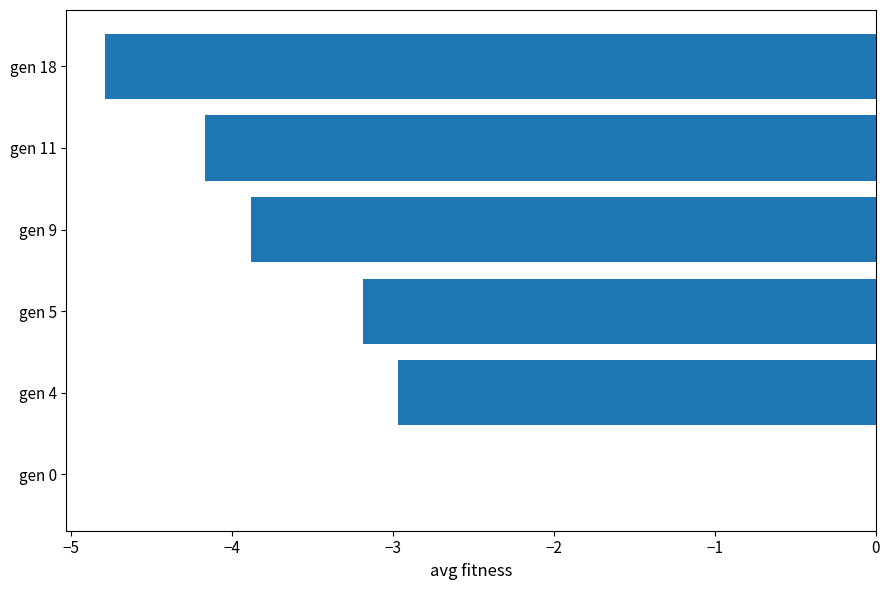

At which category does the chart reach its peak across all series?

gen 0